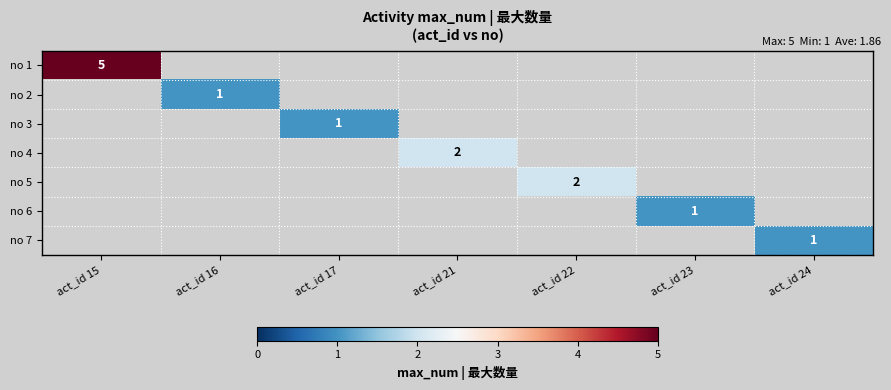

The value of no 4 at act_id 21 is 2. True or false?

True